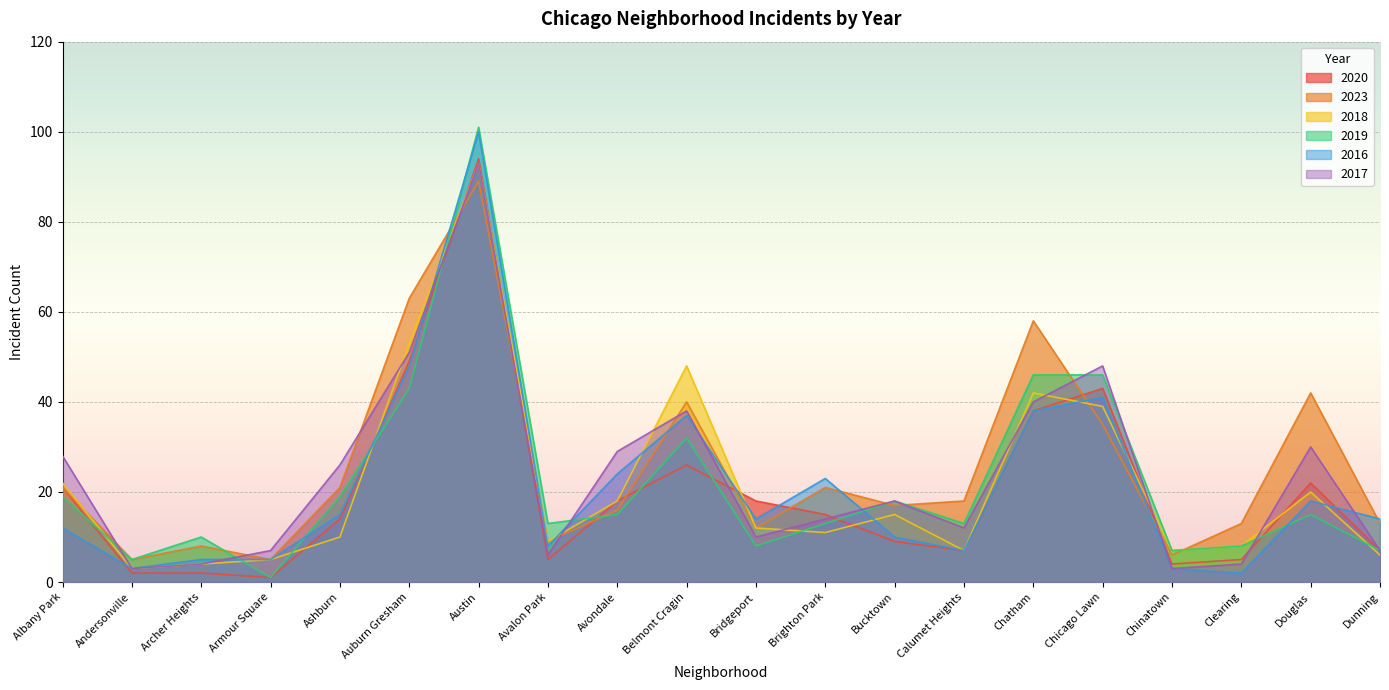

Is the value of 2020 at Chatham greater than the value of 2018 at Dunning?

Yes